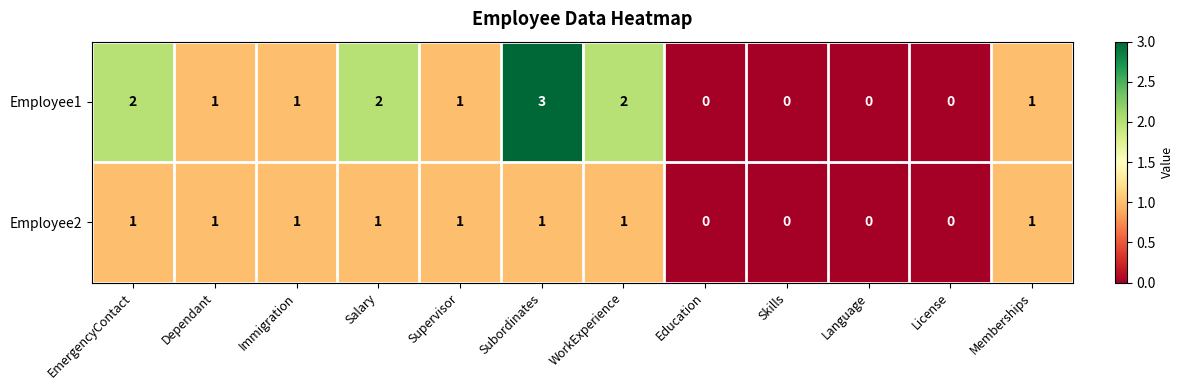

Reading left to right, list all the values displayed in this chart.

Employee1: 2	1	1	2	1	3	2	0	0	0	0	1
Employee2: 1	1	1	1	1	1	1	0	0	0	0	1